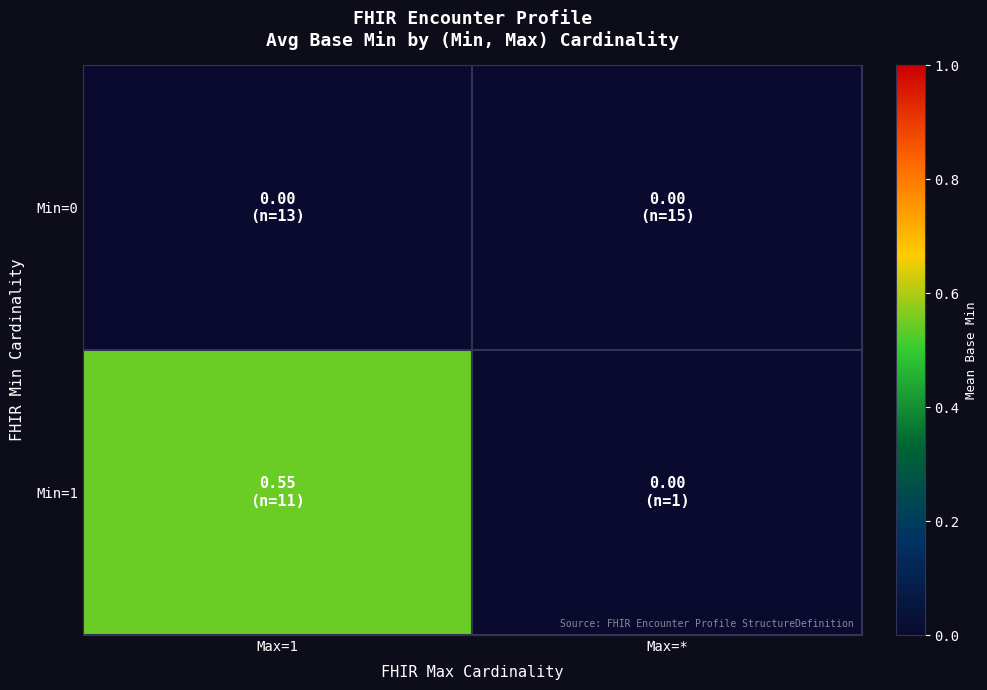

Rank the series by their average value, from highest to lowest.

Min=1, Min=0